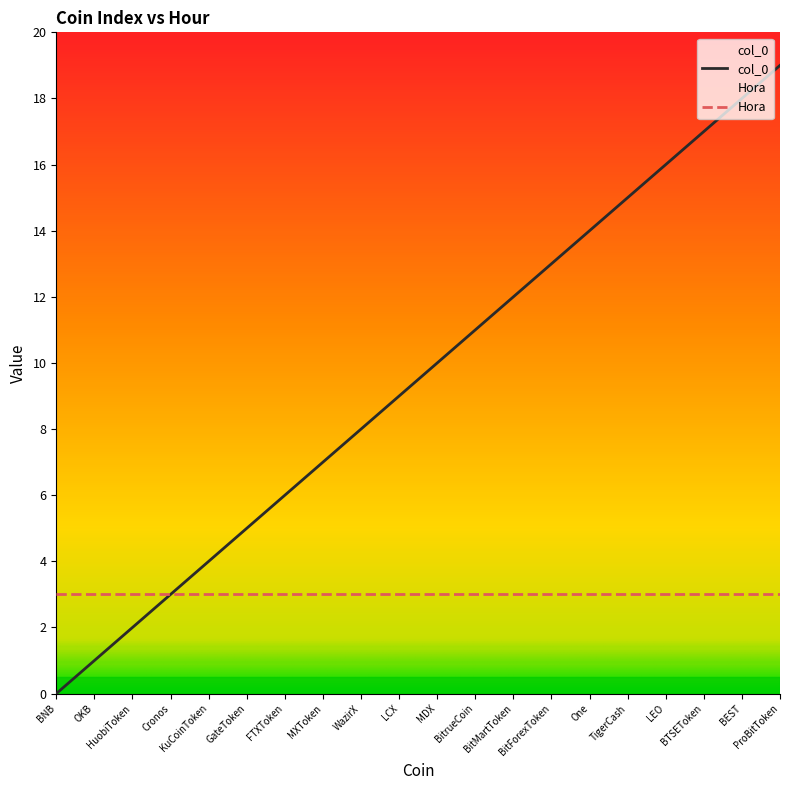

How many lines are shown in the chart?

2